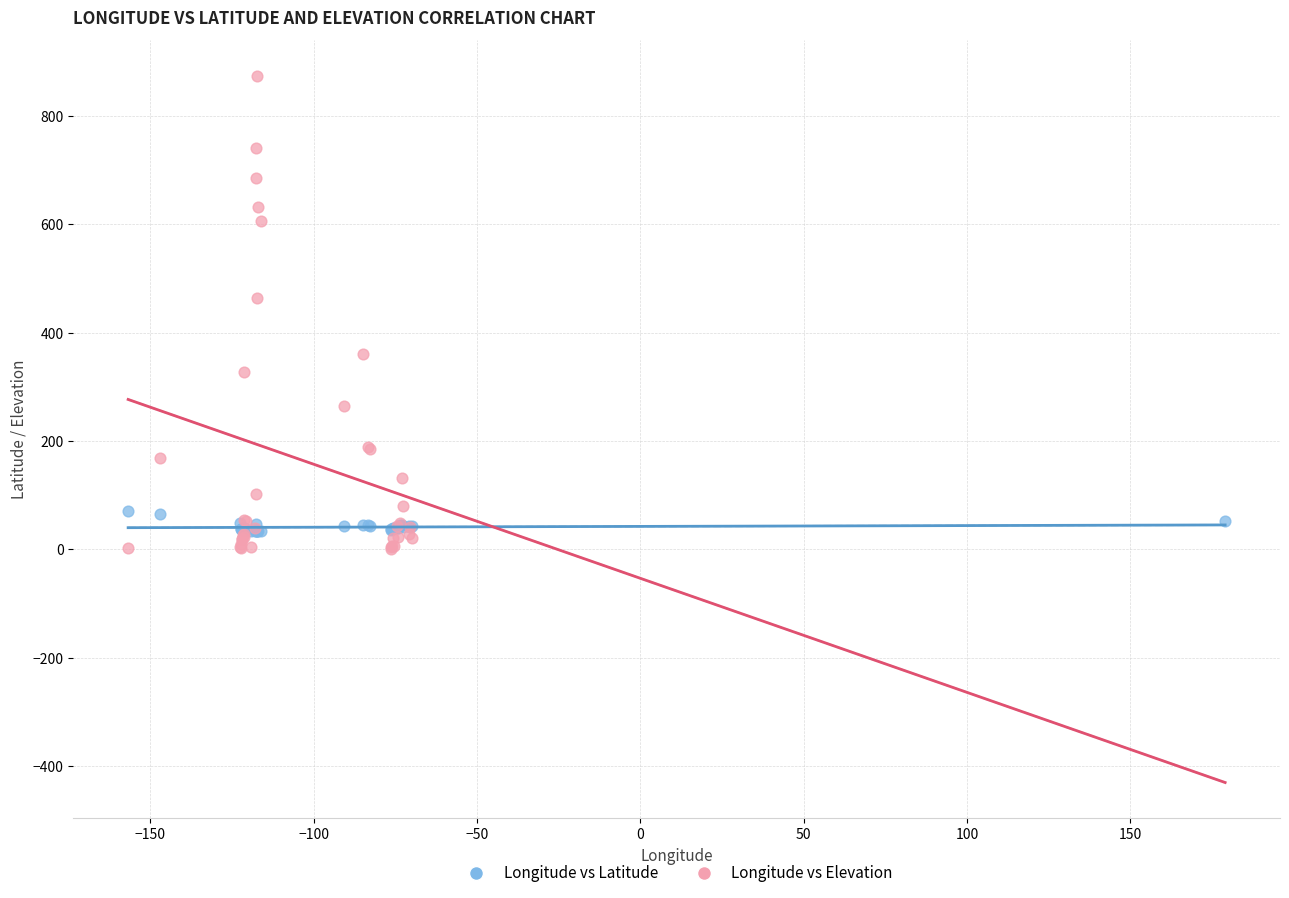

Which series has the largest Y range (max minus min)?

Longitude vs Elevation